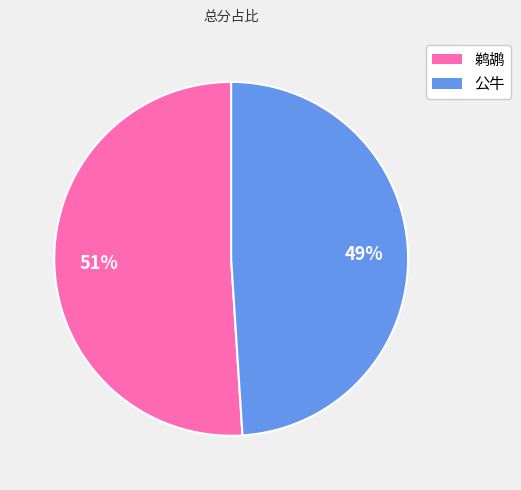

Rank the categories by value from highest to lowest.

鹈鹕, 公牛